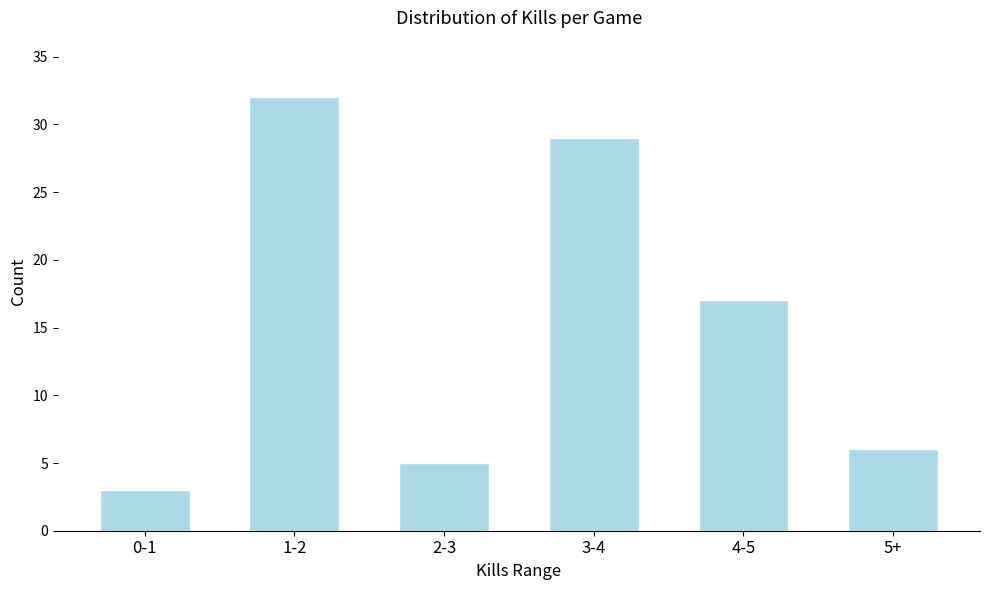

Reading left to right, what are all the values shown in this chart?

3	32	5	29	17	6